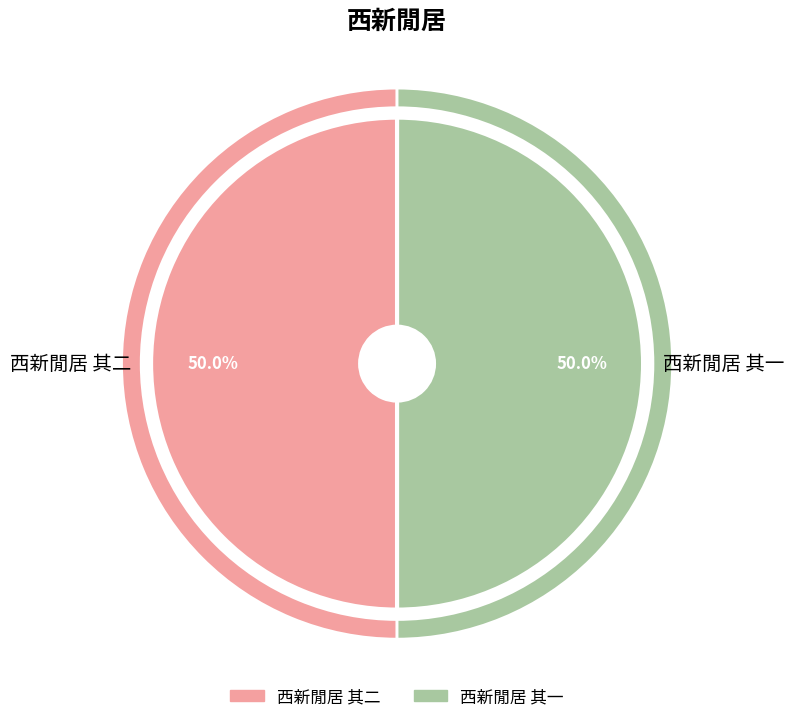

Rank the categories by value from lowest to highest.

西新閒居 其一, 西新閒居 其二